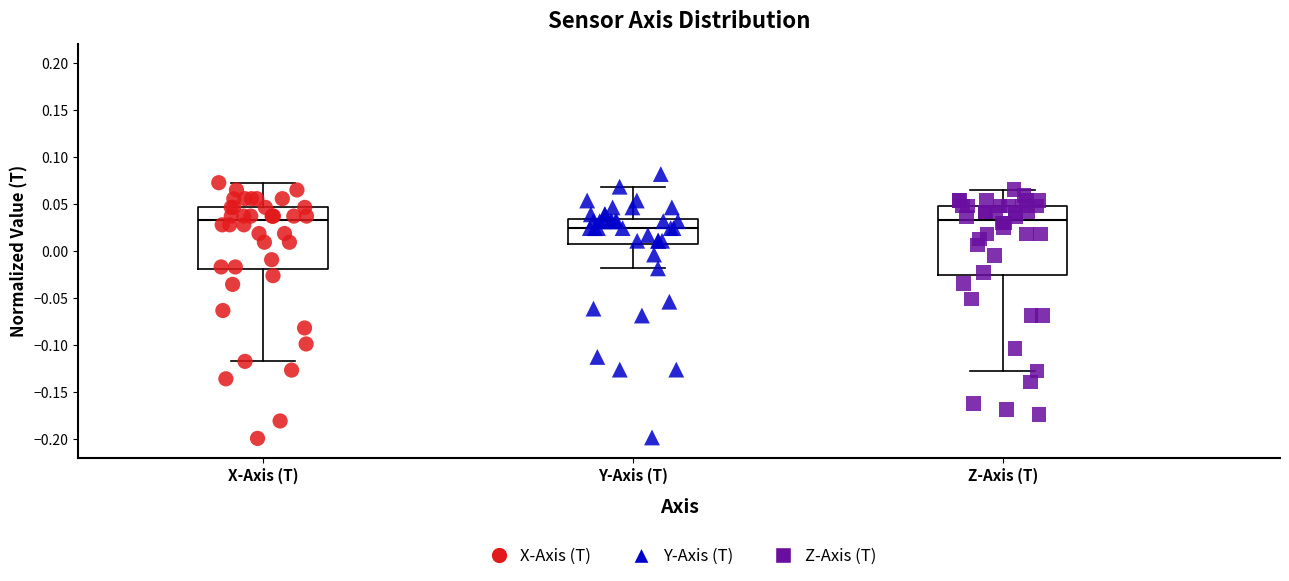

Which box is the tallest, from its lower edge to its upper edge?

Z-Axis (T)